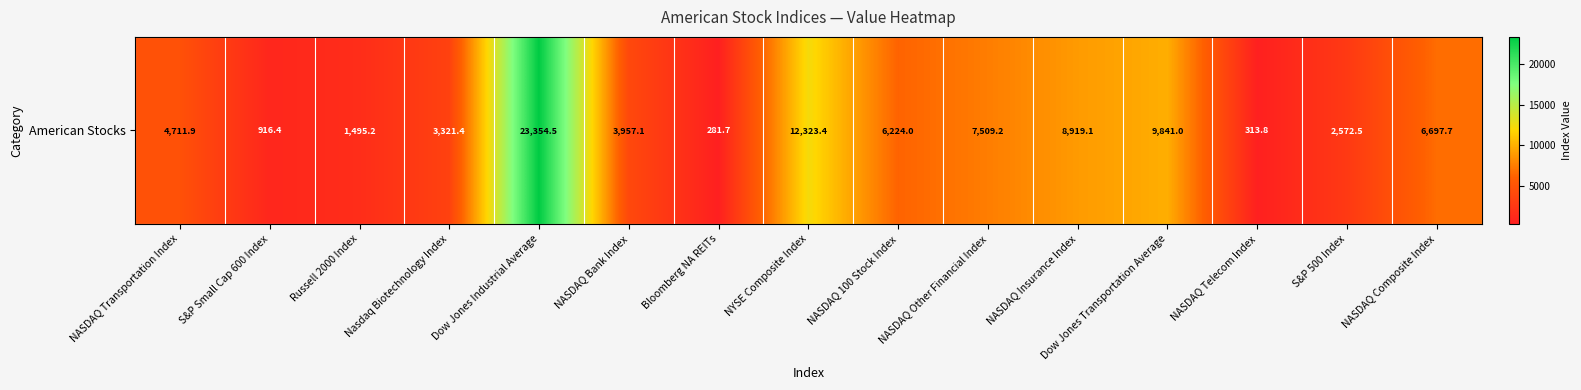

What is the change in value from NYSE Composite Index to NASDAQ 100 Stock Index?

-6099.4